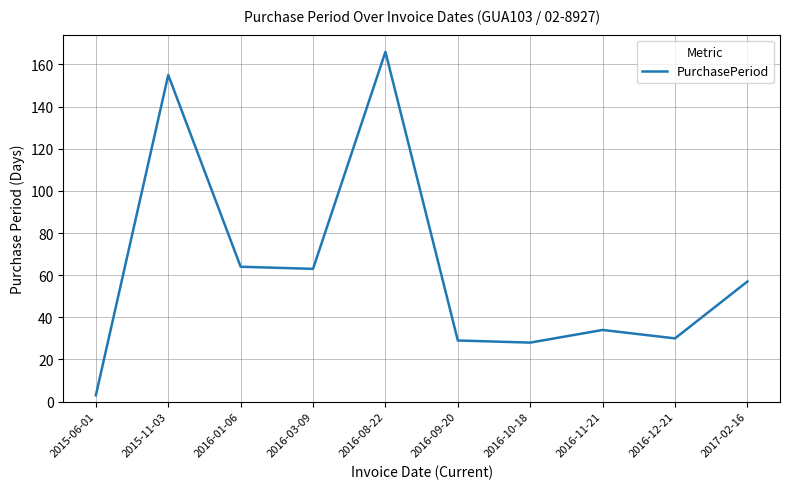

Between 2016-09-20 and 2015-11-03, which is larger?

2015-11-03